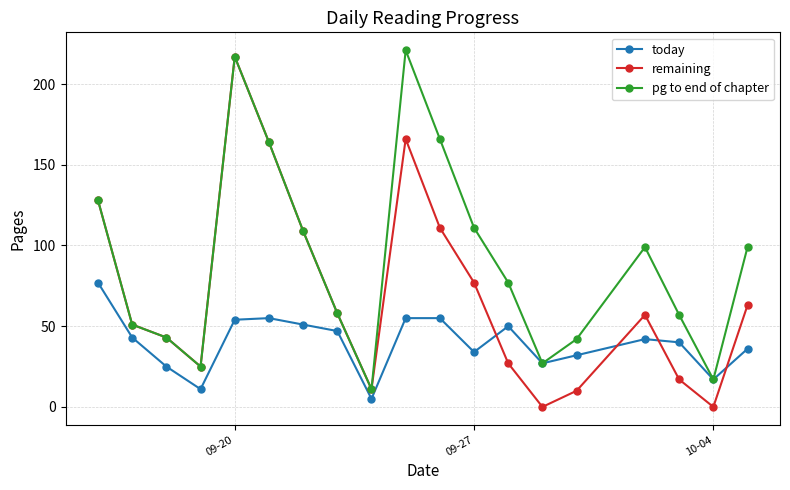

List the series in order of their overall mean, lowest first.

today, remaining, pg to end of chapter